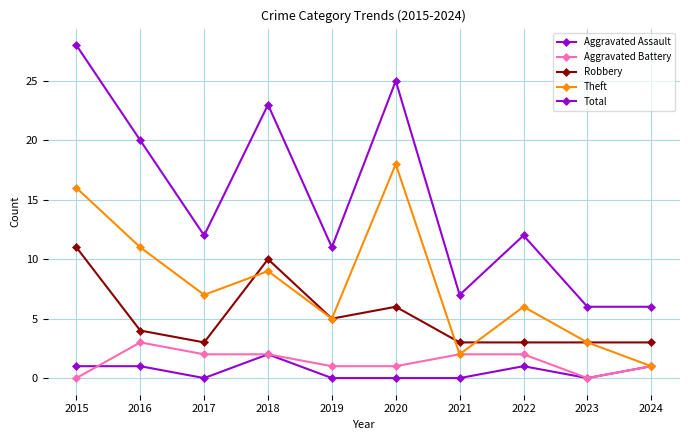

How many Aggravated Battery values are between 1 and 2?

7